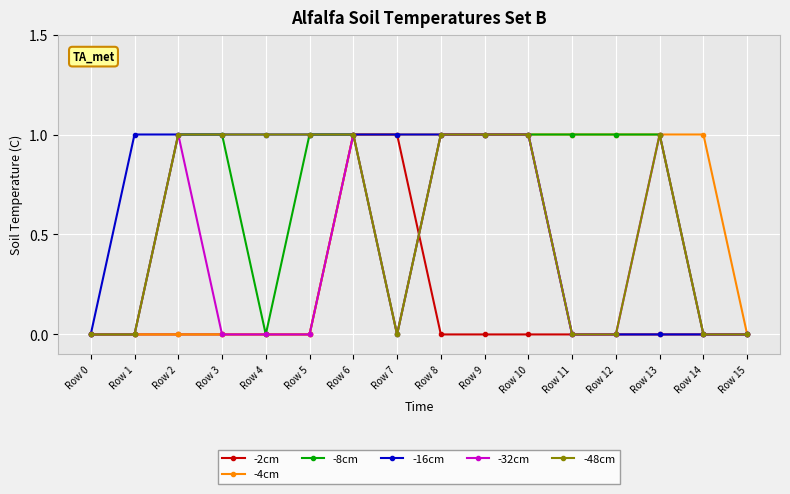

The -4cm series shows 0 at Row 2. True or false?

True